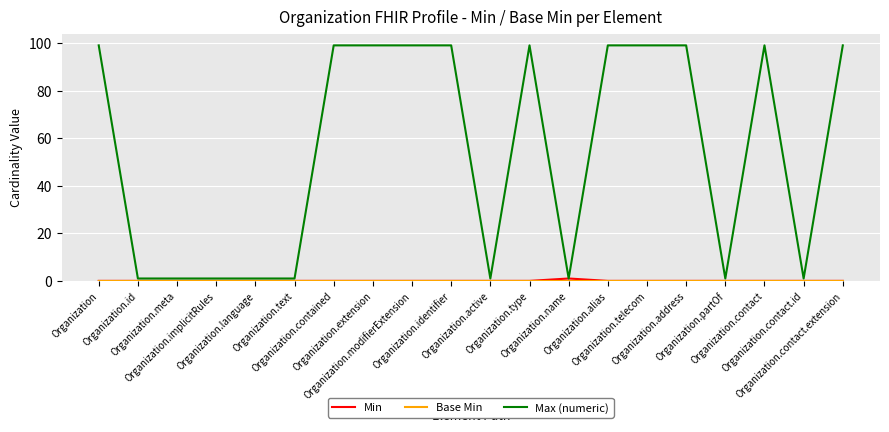

Which series has the largest total across all categories?

Max (numeric)